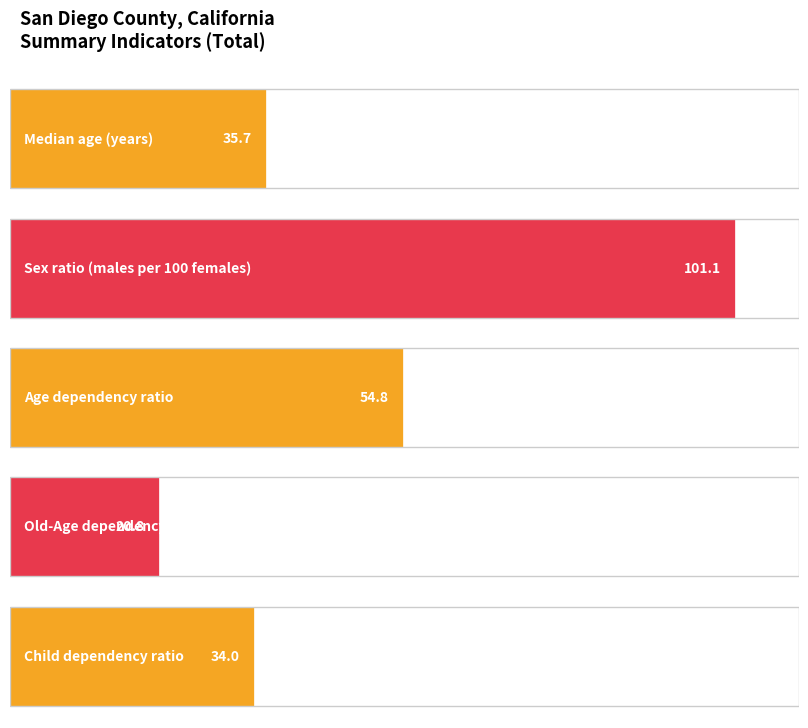

What is the sum of all values?

246.4